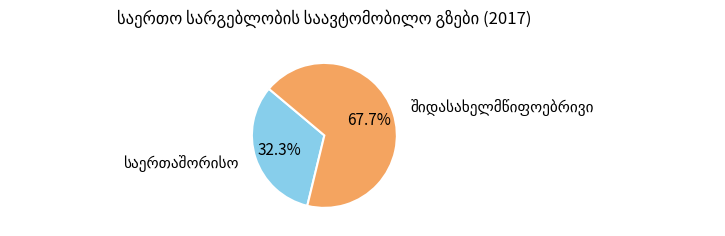

Is there a majority slice in this chart?

Yes